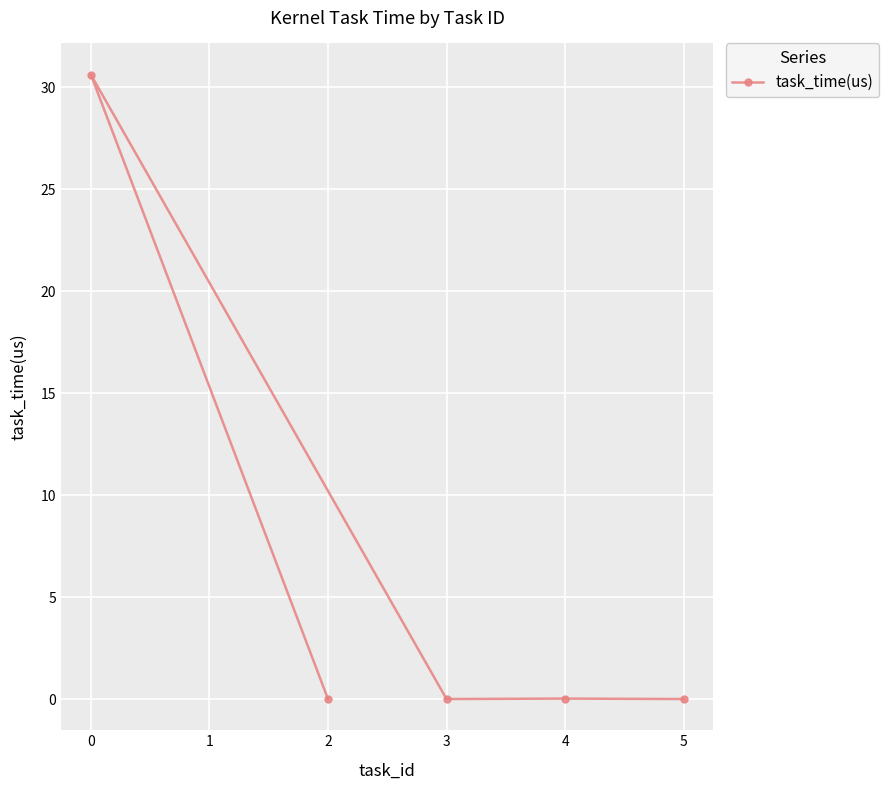

What is the maximum value shown in the chart?

30.6